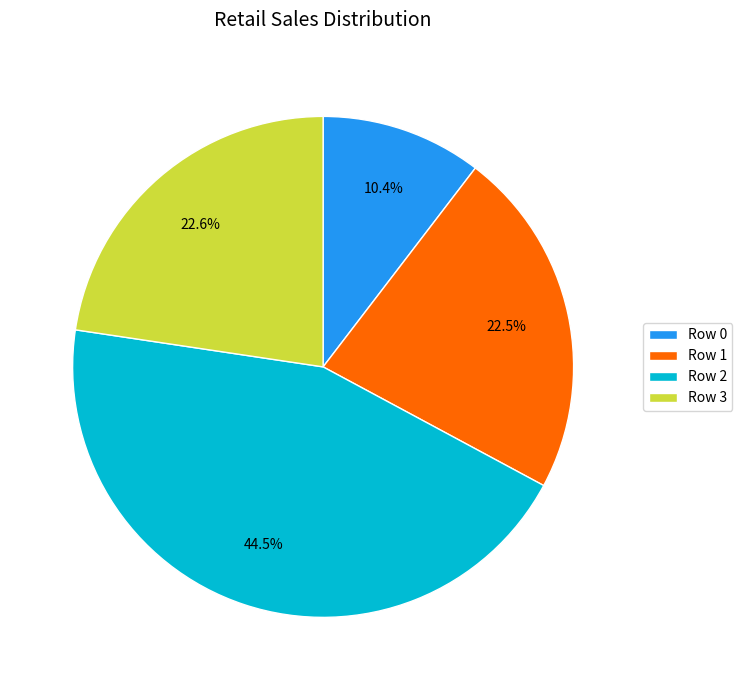

How many segments does this pie chart have?

4